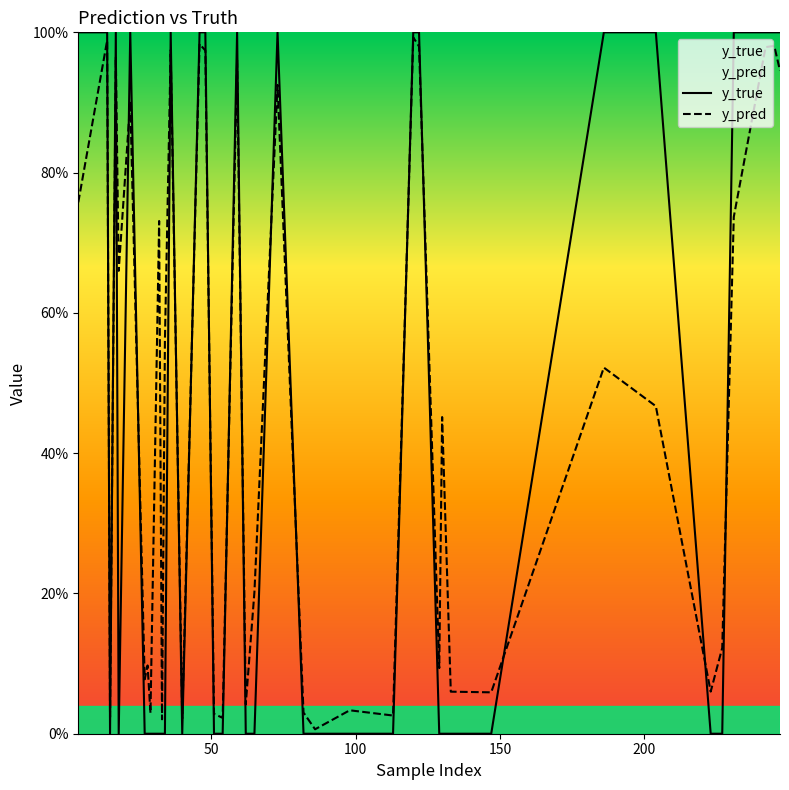

True or false: y_pred has a value of 1.5 at 26.

False